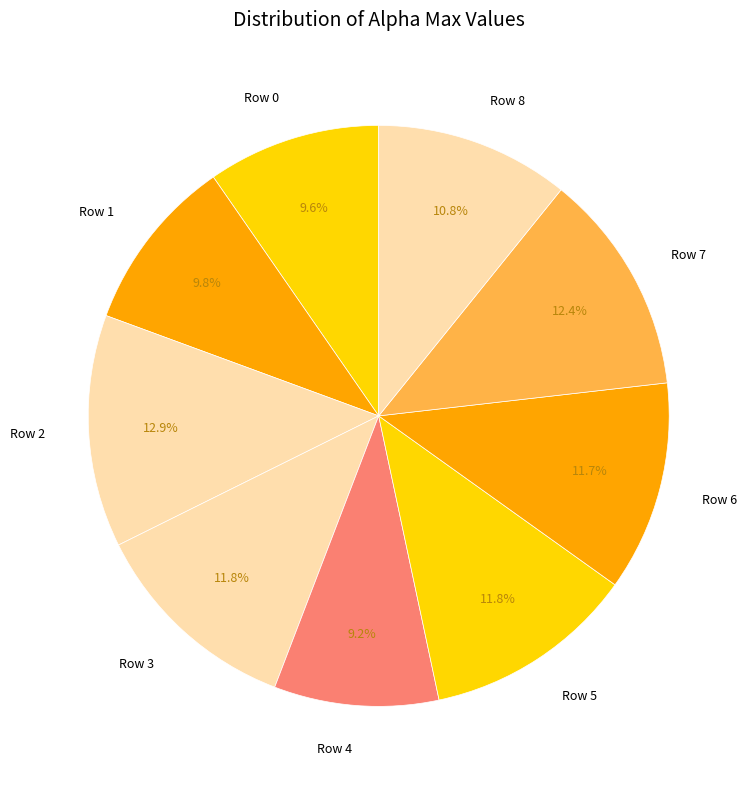

How many segments does this pie chart have?

9